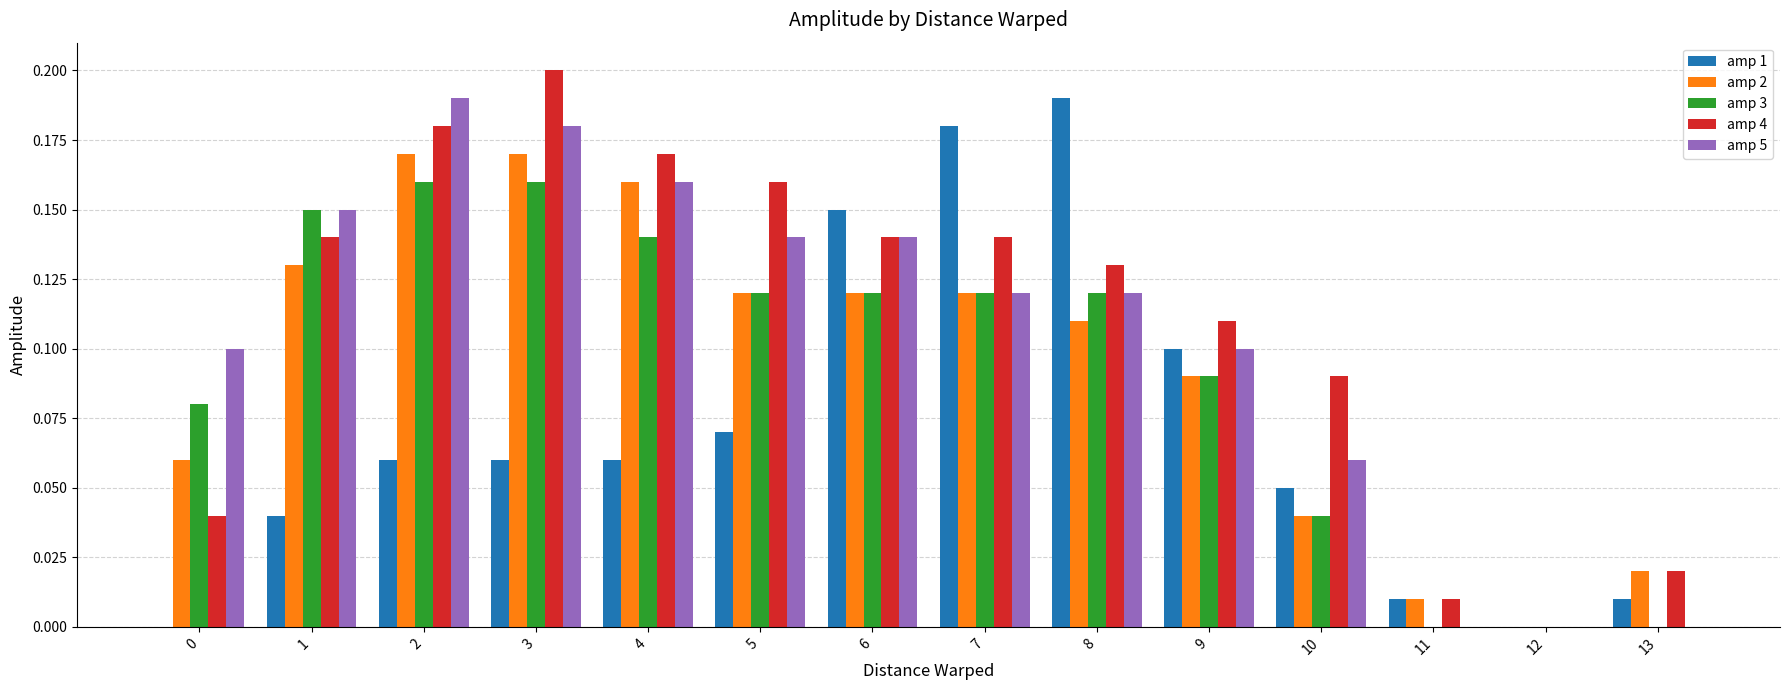

What is the total value across all series at 0?

0.3